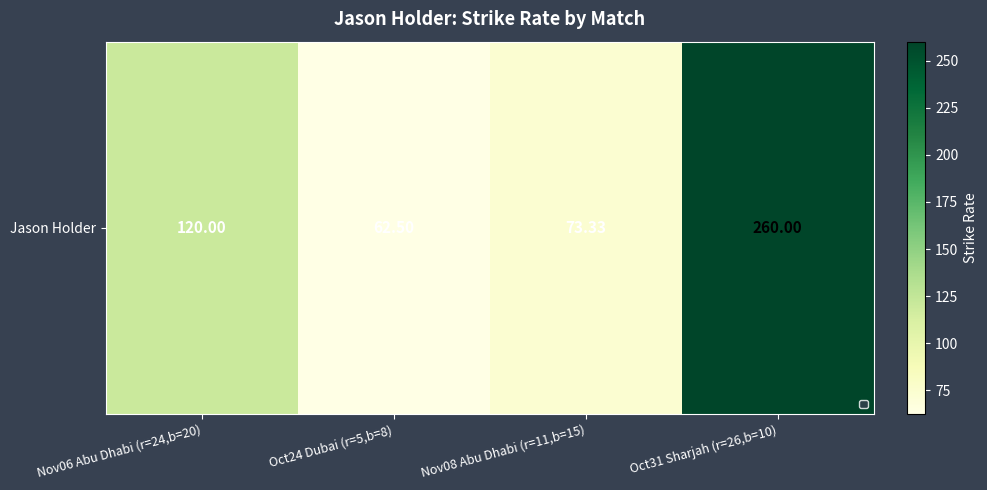

Reading left to right, extract all data points from this chart.

120.0	62.5	73.3	260.0